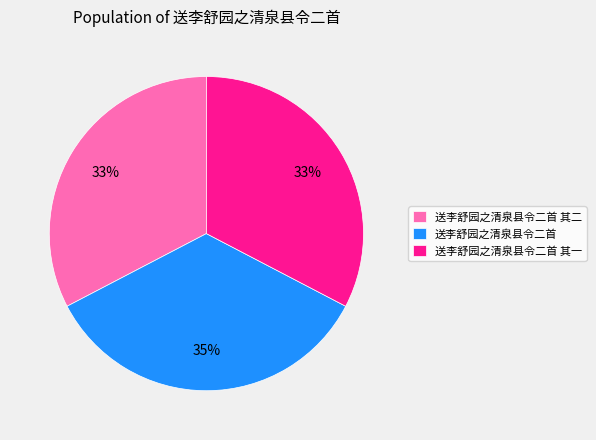

To the nearest percent, what percentage of the pie is 送李舒园之清泉县令二首 其一?

33%